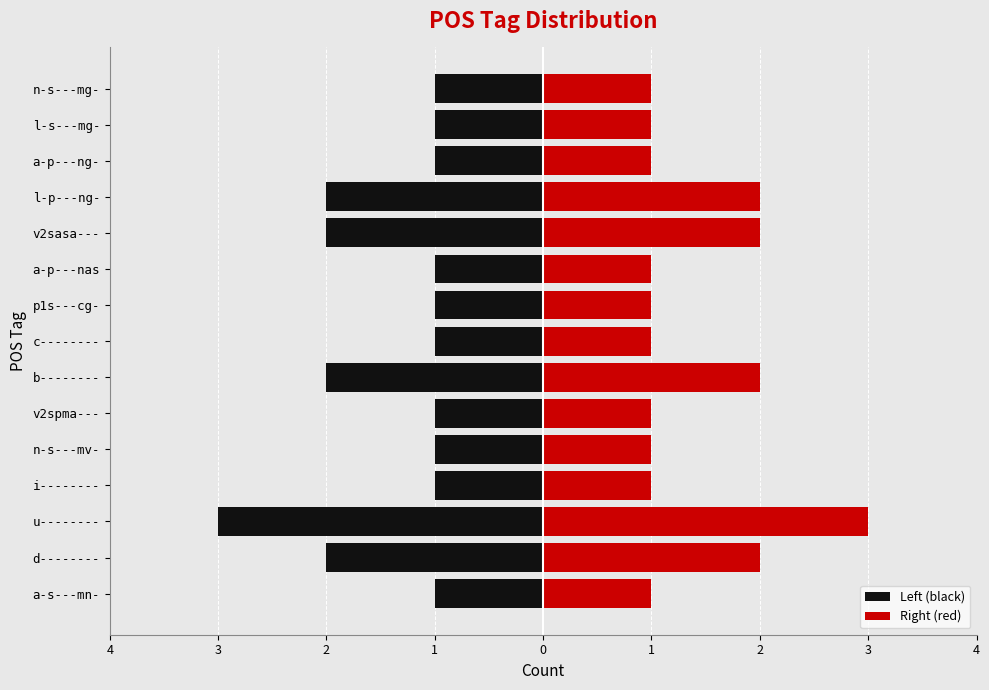

Reading left to right, extract all data points from this chart.

Left (black): -1	-2	-3	-1	-1	-1	-2	-1	-1	-1	-2	-2	-1	-1	-1
Right (red): 1	2	3	1	1	1	2	1	1	1	2	2	1	1	1